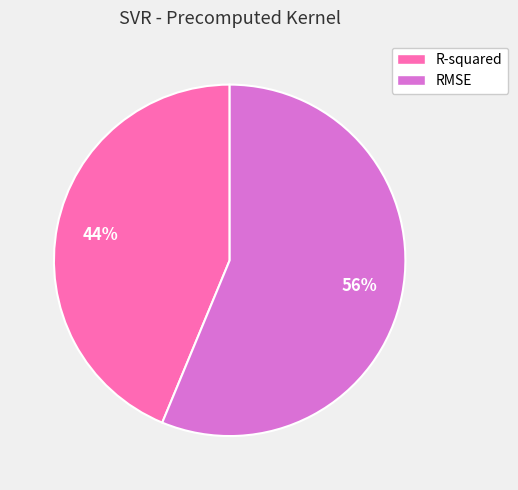

Is it true that RMSE is 56% of the pie?

True